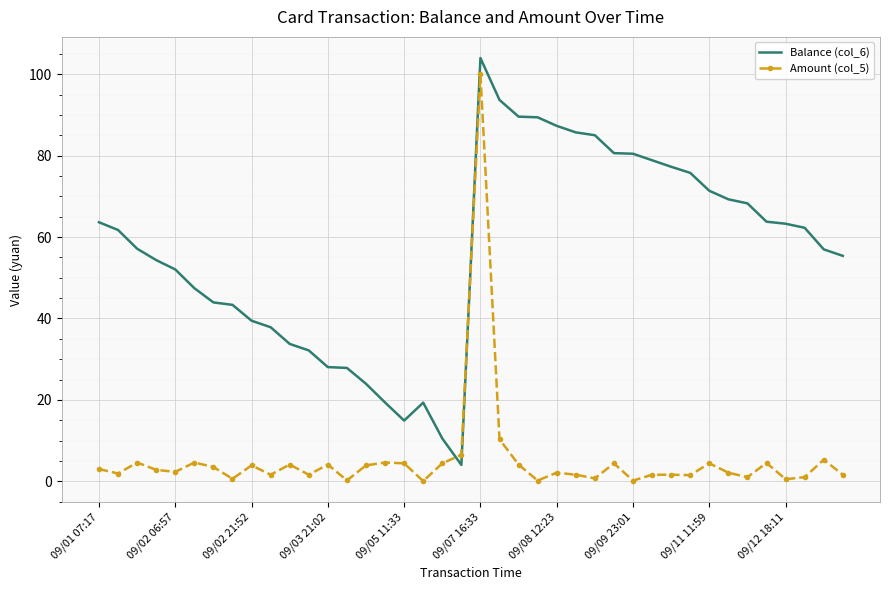

What are all the series names shown in the legend?

Balance (col_6), Amount (col_5)